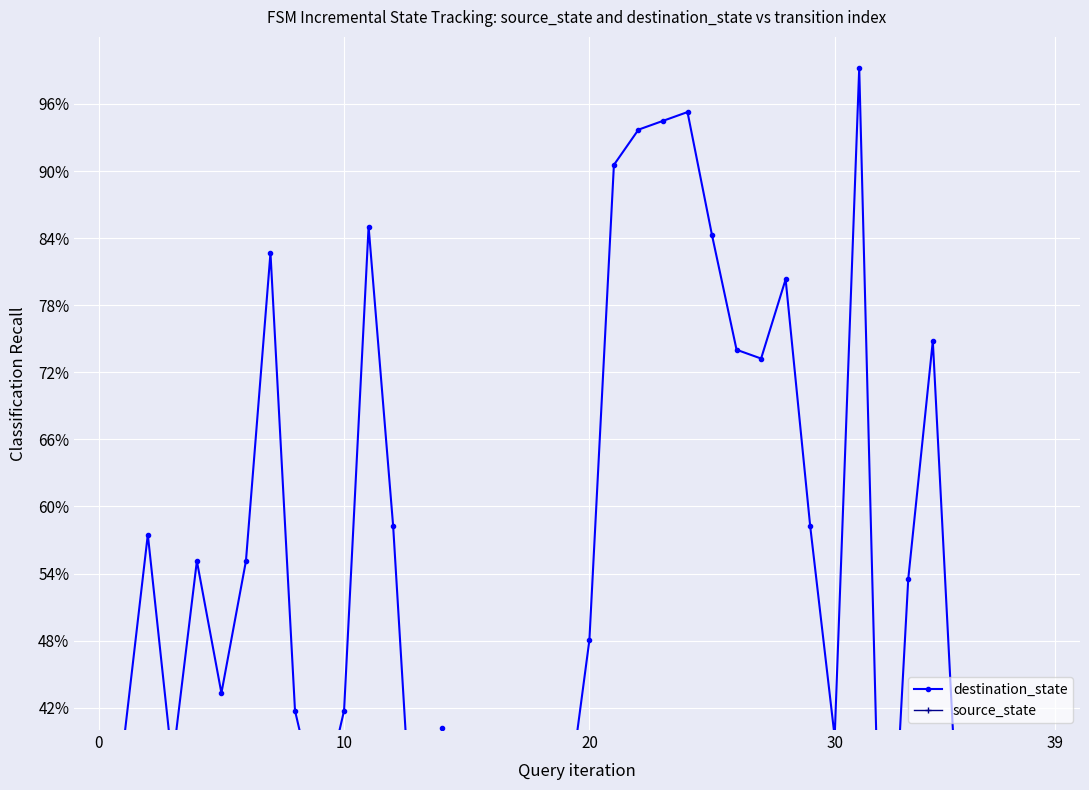

How many lines are shown in the chart?

2